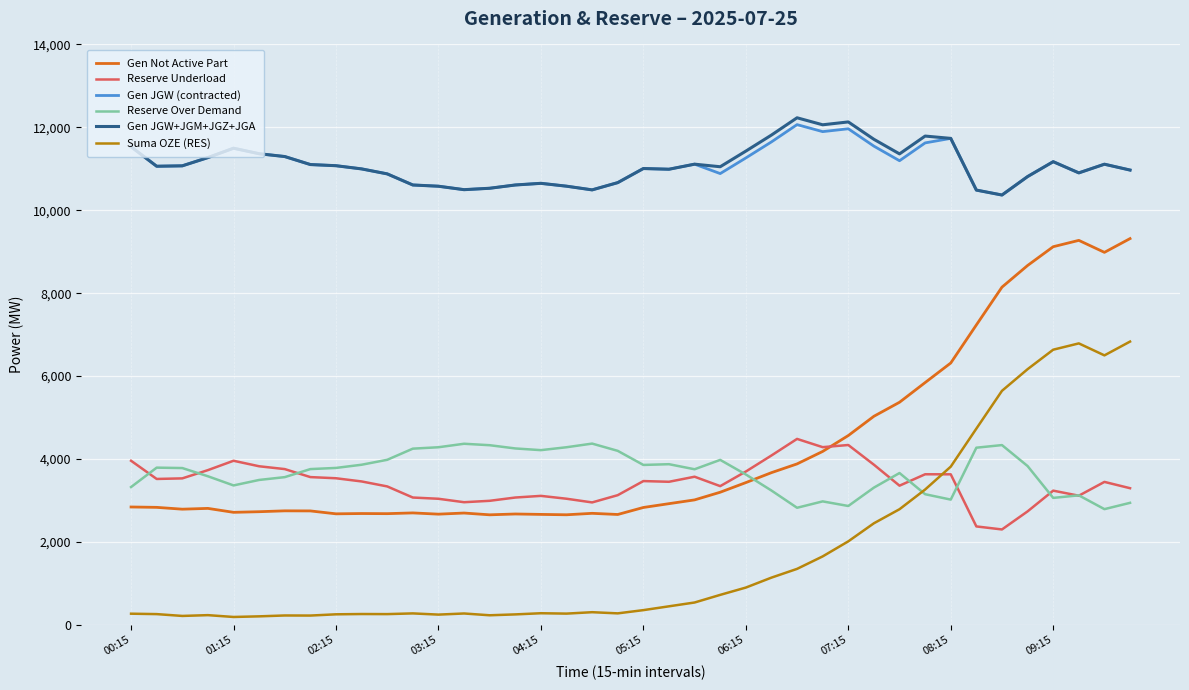

What is the minimum value for Gen Not Active Part?

2654